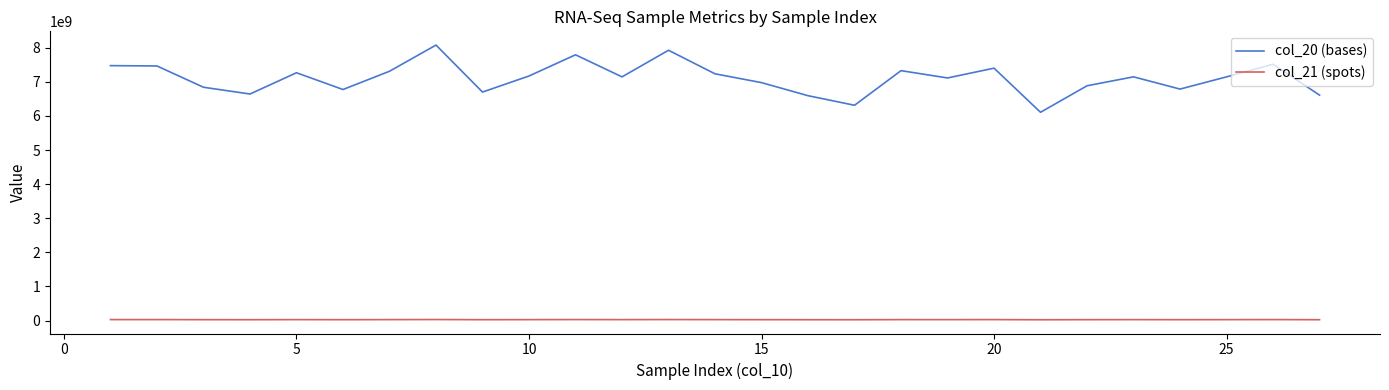

Rank the series by their maximum value, from lowest to highest.

col_21 (spots), col_20 (bases)